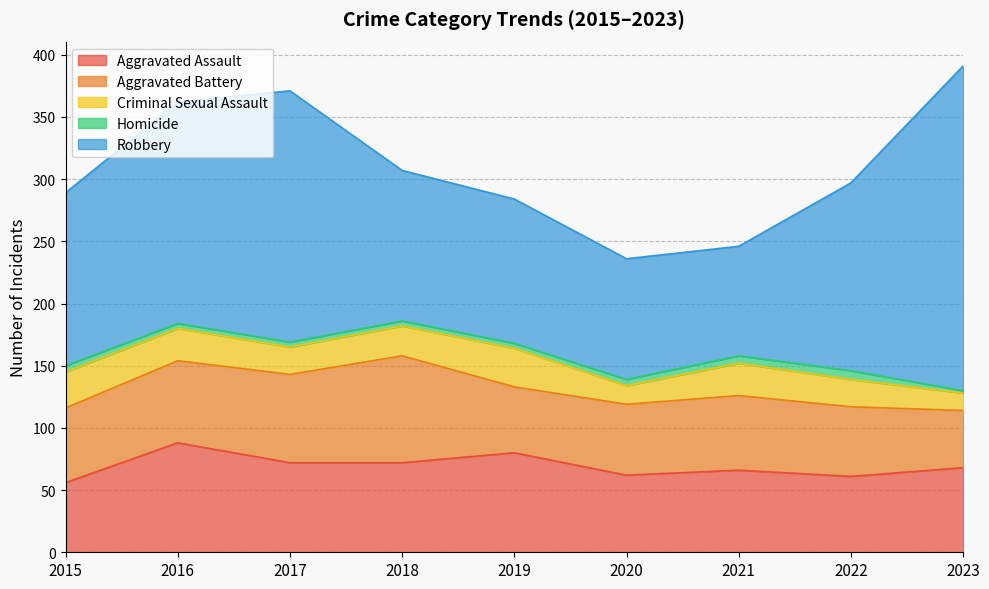

List the series in order of their peak value, highest first.

Robbery, Aggravated Assault, Aggravated Battery, Criminal Sexual Assault, Homicide